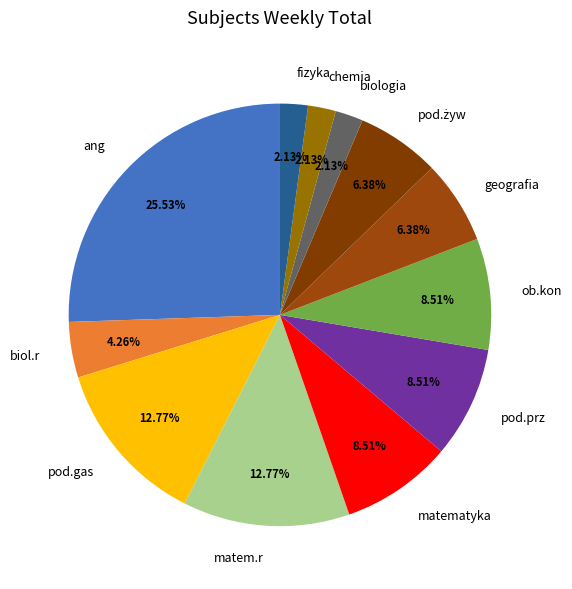

Count the number of slices in the pie.

12